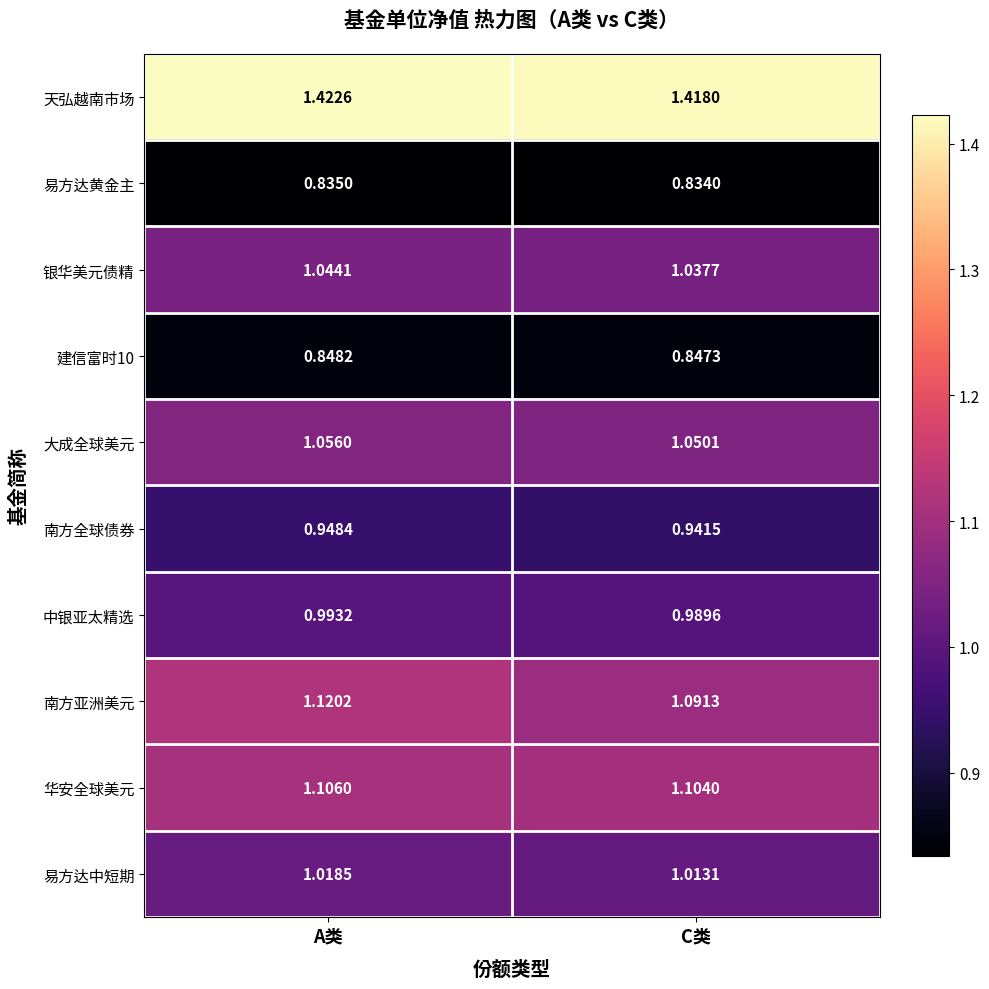

At which label is 华安全球美元 closest to 1?

C类